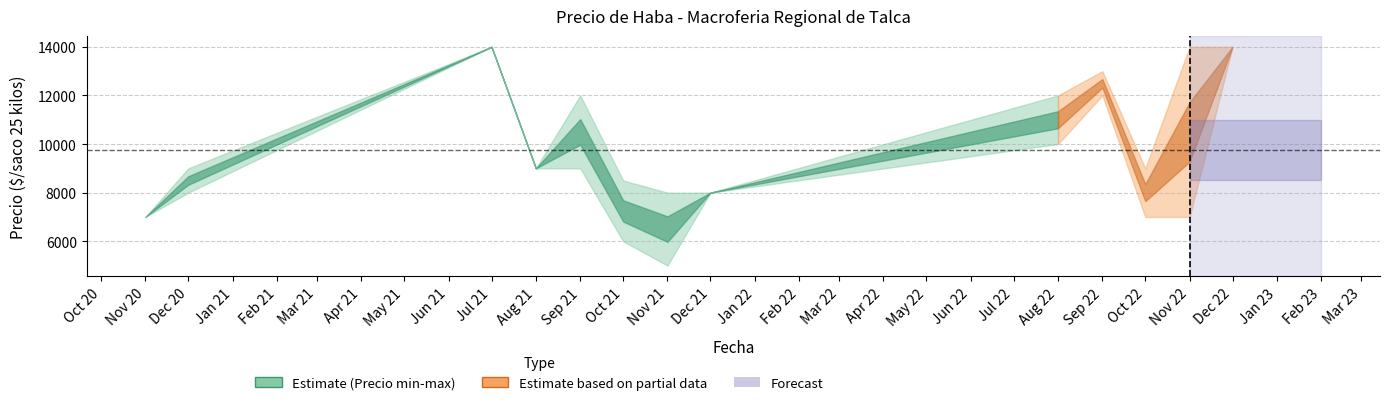

The Precio promedio ponderado series shows 8500 at 2020-12. True or false?

True